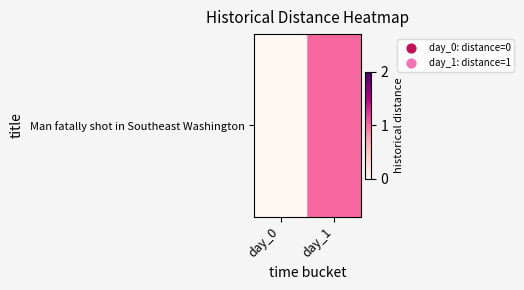

What is the sum of all values?

1